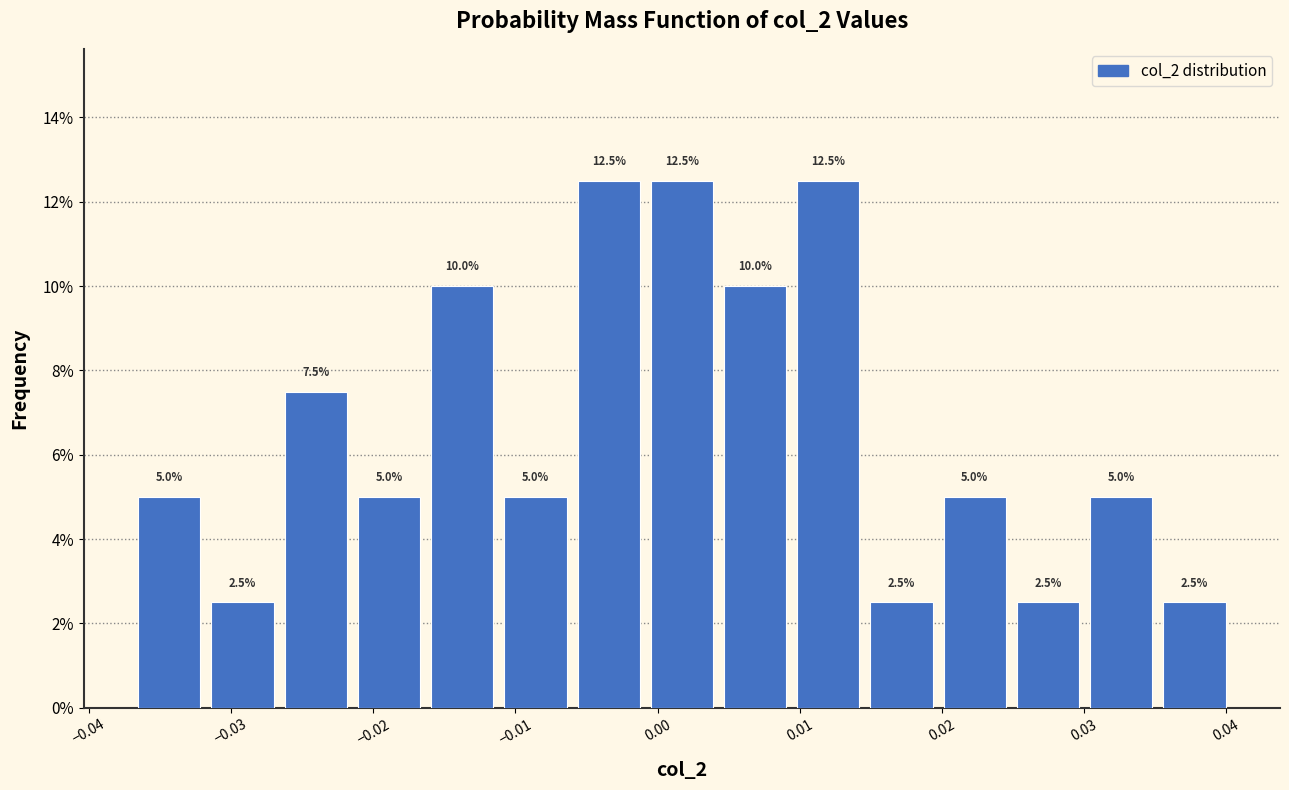

How tall is the bar that spans 0.030 to 0.035 on the x-axis? The bar edges are not printed on the chart, so give them approximately, as read against the axis.

5.0